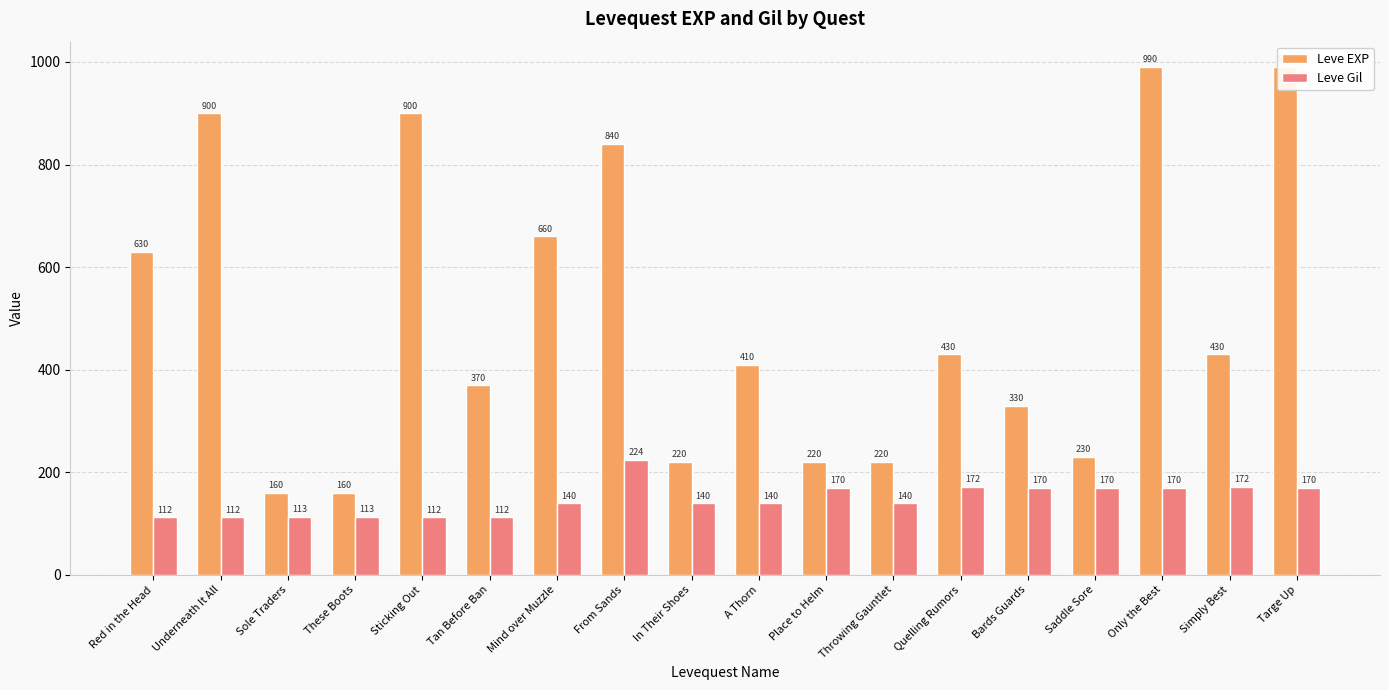

Reading left to right, extract all data points from this chart.

Leve EXP: Red in the Head=630	Underneath It All=900	Sole Traders=160	These Boots=160	Sticking Out=900	Tan Before Ban=370	Mind over Muzzle=660	From Sands=840	In Their Shoes=220	A Thorn=410	Place to Helm=220	Throwing Gauntlet=220	Quelling Rumors=430	Bards Guards=330	Saddle Sore=230	Only the Best=990	Simply Best=430	Targe Up=990
Leve Gil: Red in the Head=112	Underneath It All=112	Sole Traders=113	These Boots=113	Sticking Out=112	Tan Before Ban=112	Mind over Muzzle=140	From Sands=224	In Their Shoes=140	A Thorn=140	Place to Helm=170	Throwing Gauntlet=140	Quelling Rumors=172	Bards Guards=170	Saddle Sore=170	Only the Best=170	Simply Best=172	Targe Up=170